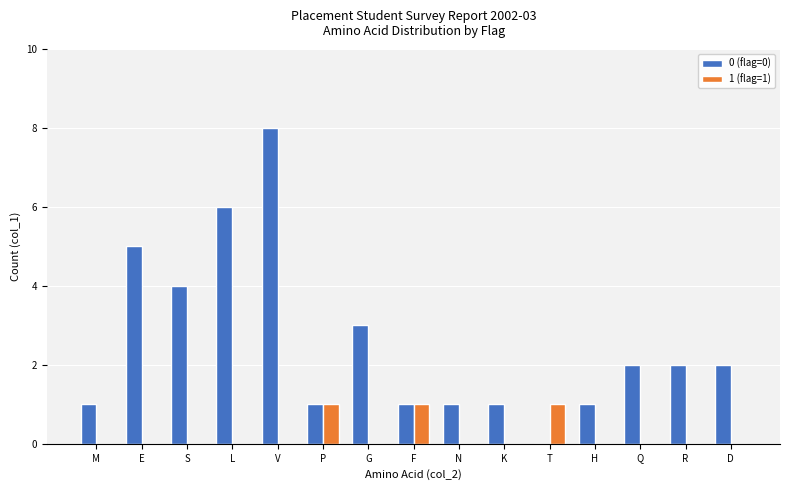

At which category does the chart reach its peak across all series?

V